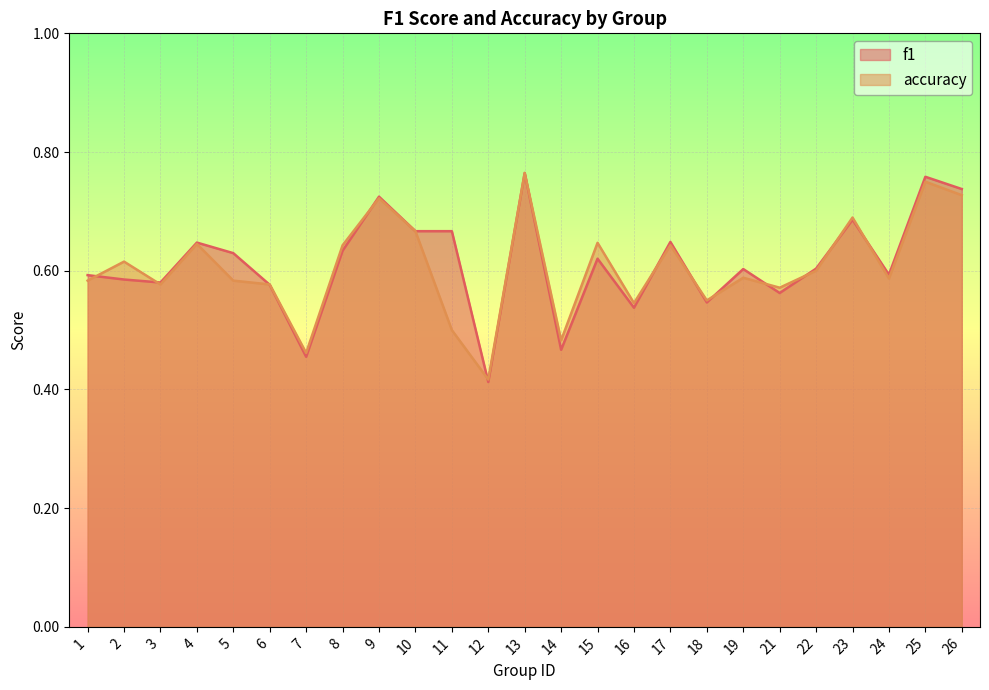

What are all the series names shown in the legend?

f1, accuracy